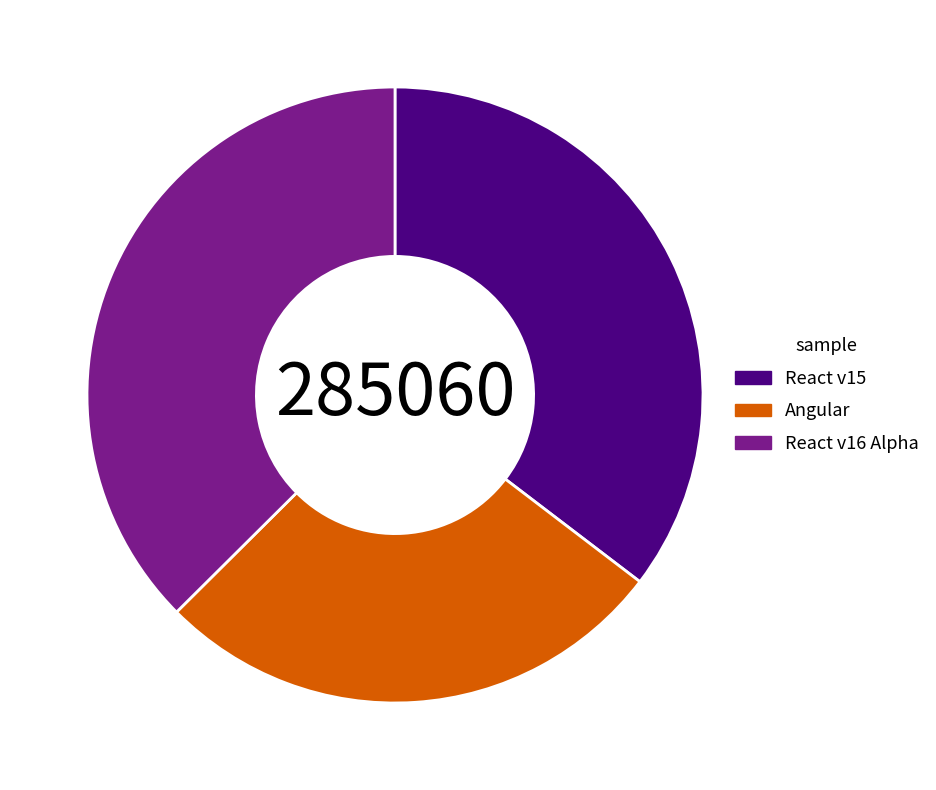

Is React v15 the majority of the pie?

No